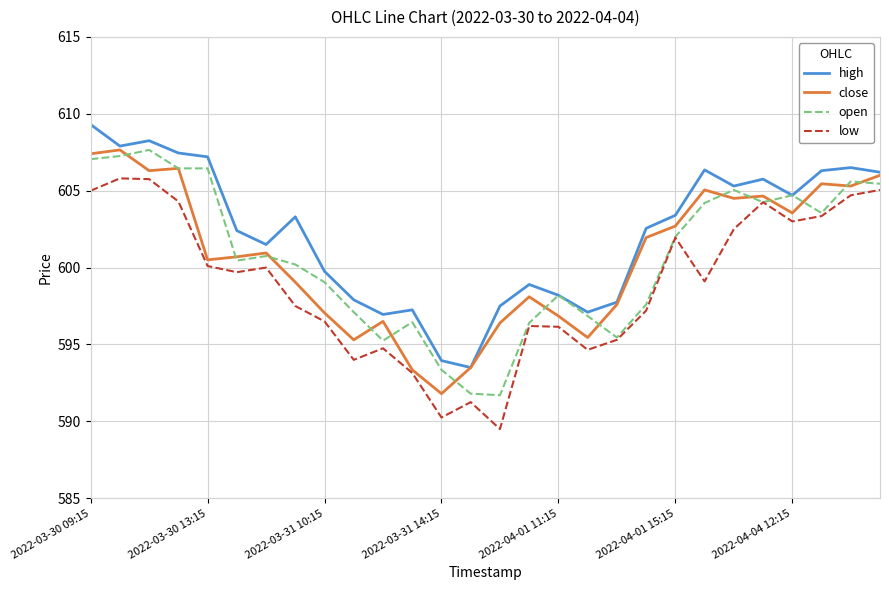

True or false: low and high cross at least once.

False